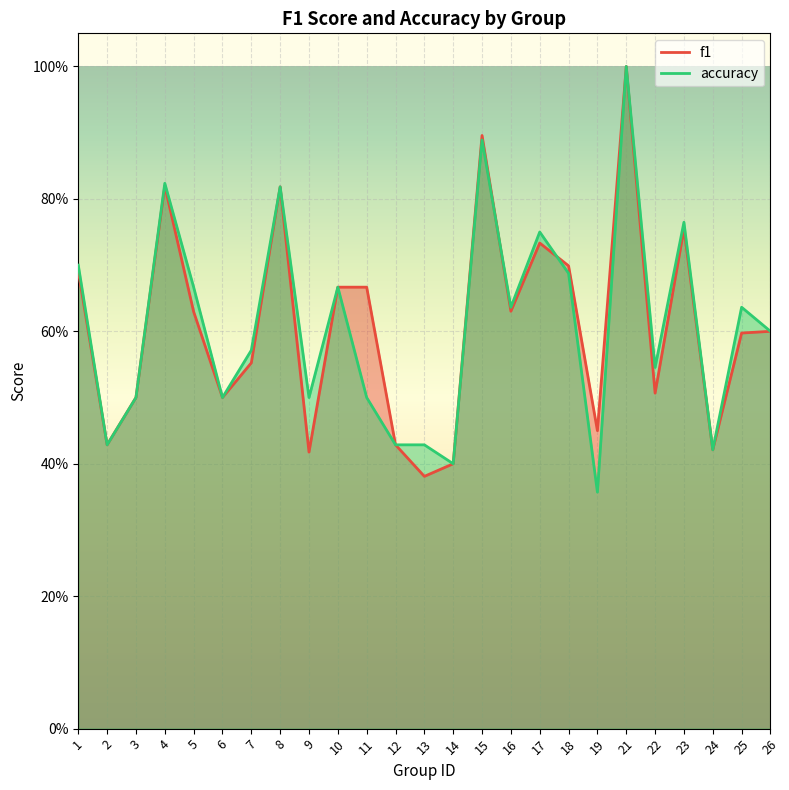

True or false: f1 has more than 1 interior local peaks.

True